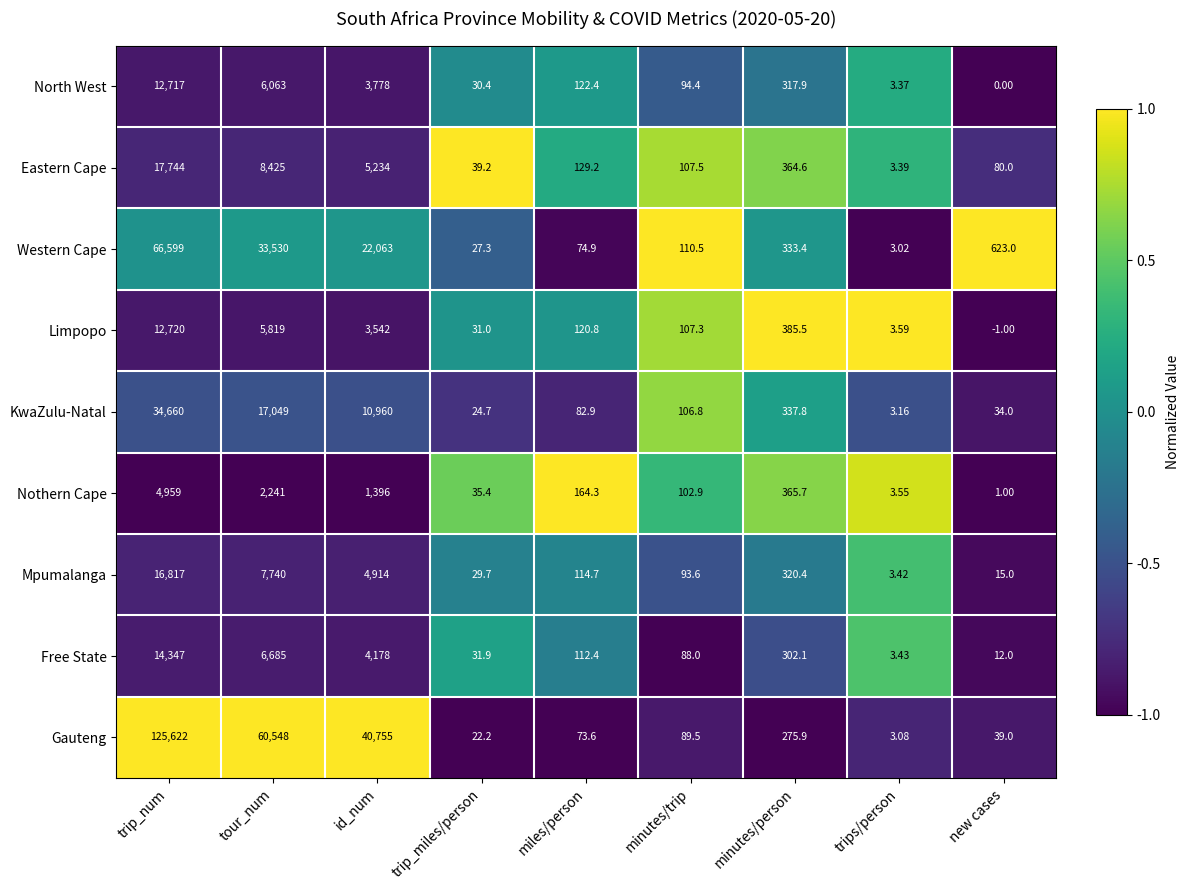

Where is Limpopo nearest to the value 6359?

tour_num